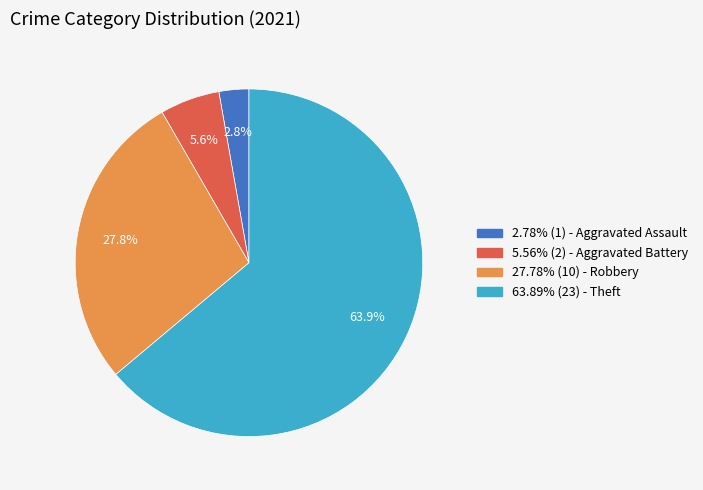

How many slices are in this pie chart?

4